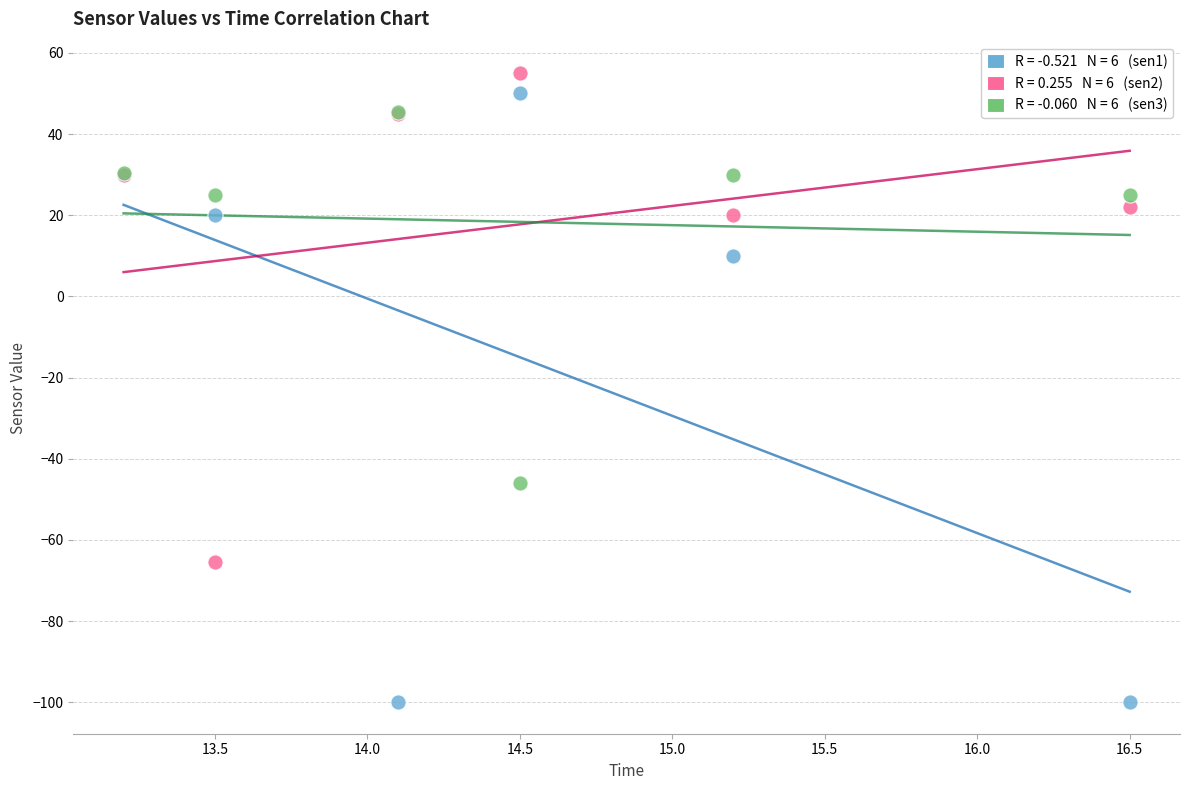

Across all series, what Y value is closest to -22?

-45.9